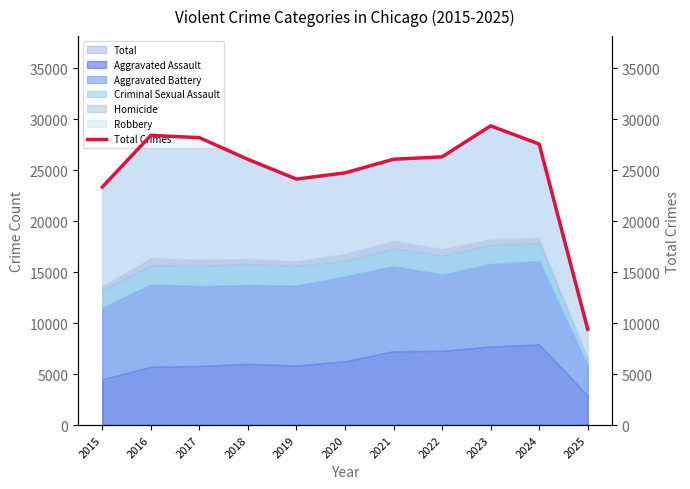

List the labels in order of value, largest first.

2023, 2016, 2017, 2024, 2022, 2021, 2018, 2020, 2019, 2015, 2025